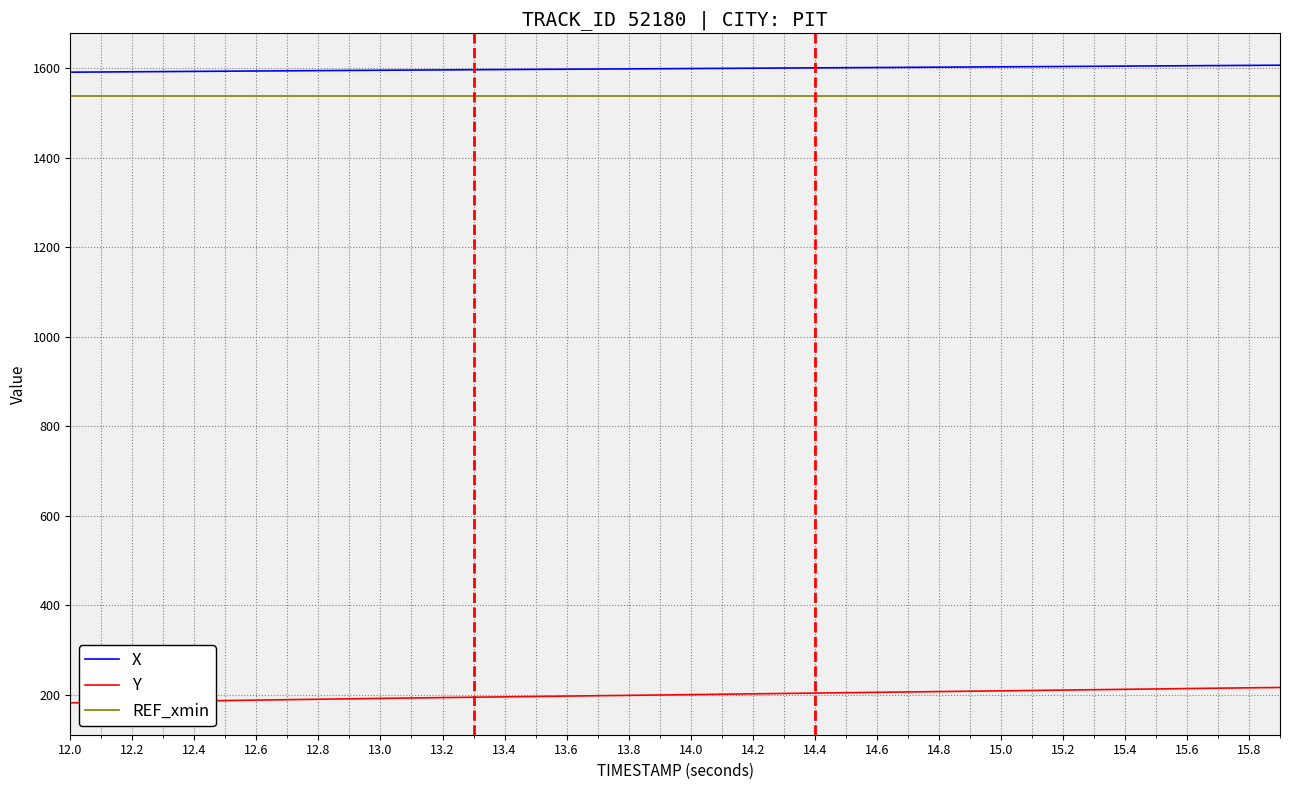

True or false: X and Y cross at least once.

False